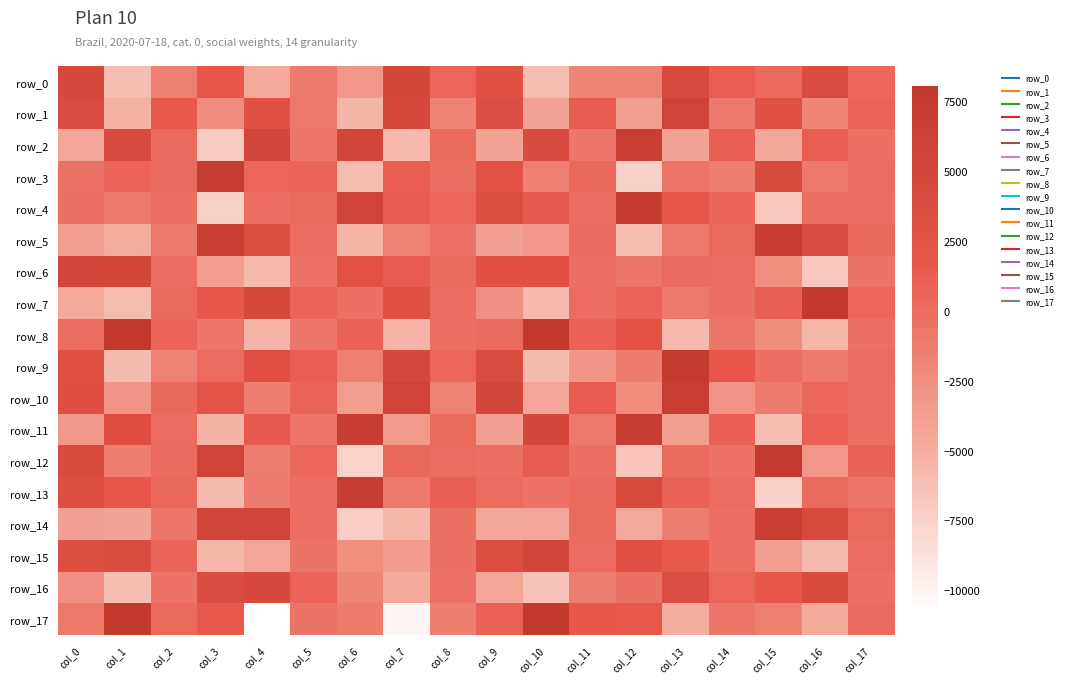

How many positive values does the row_3 series have?

10